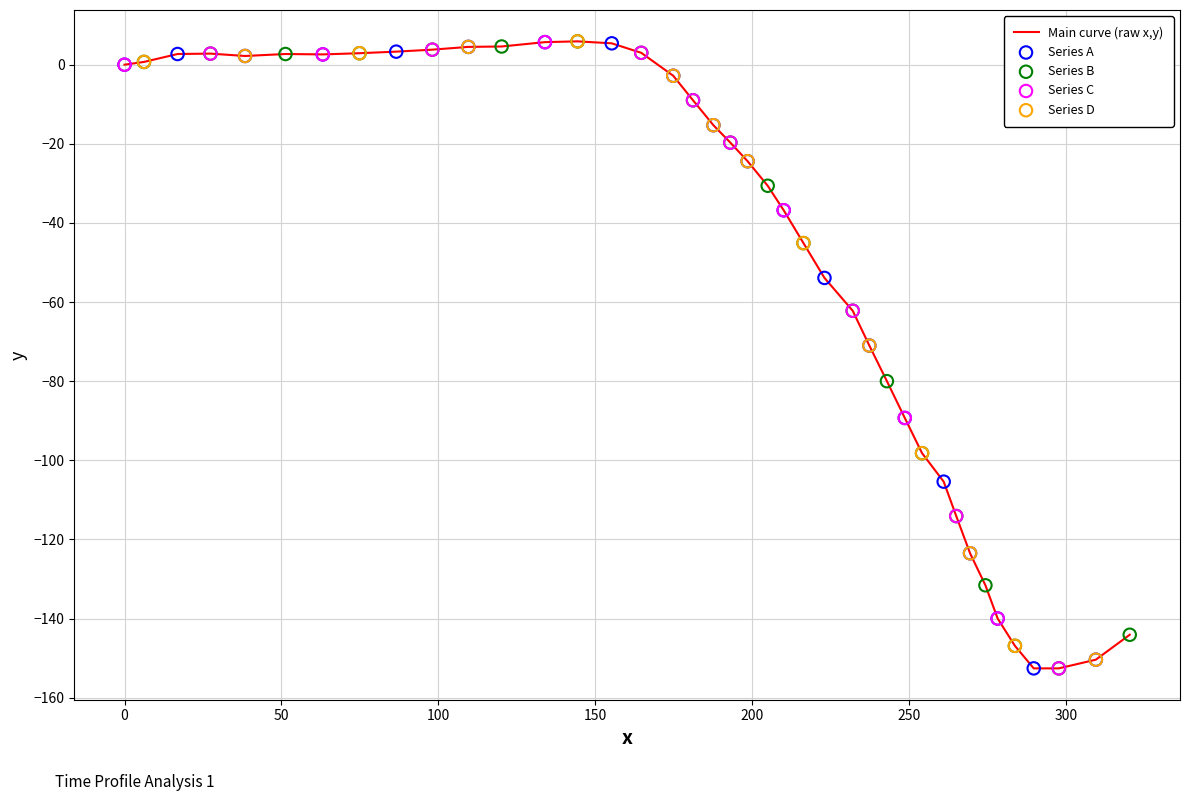

What is the maximum value shown in the chart?

5.9